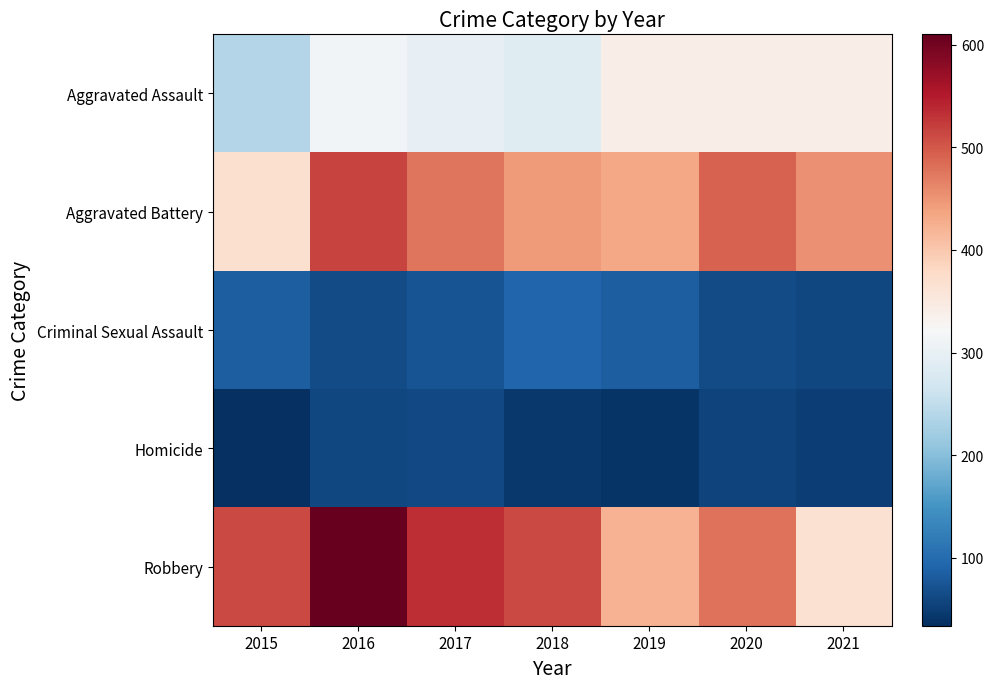

Count the number of data series in this chart.

5